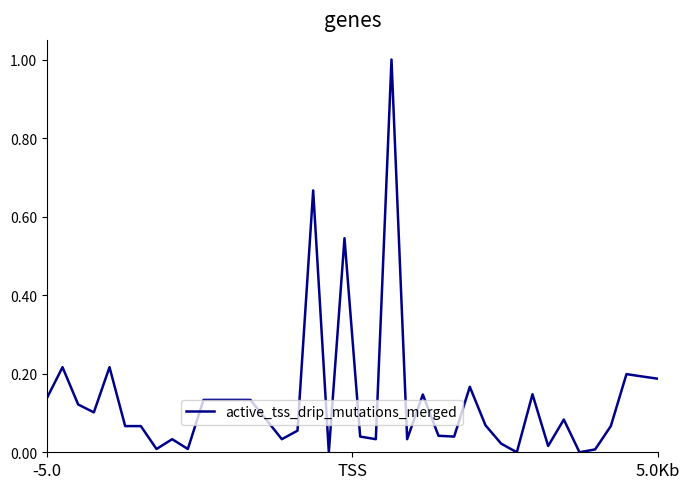

What is the maximum value shown in the chart?

1.0